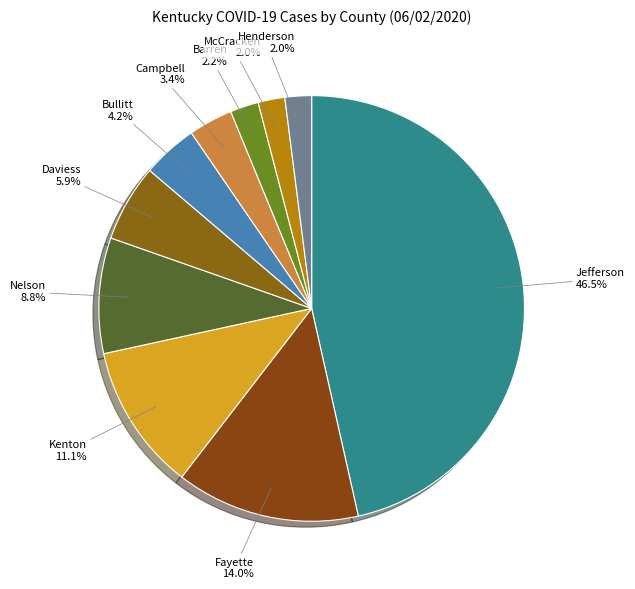

To the nearest percent, what portion does McCracken represent?

2%